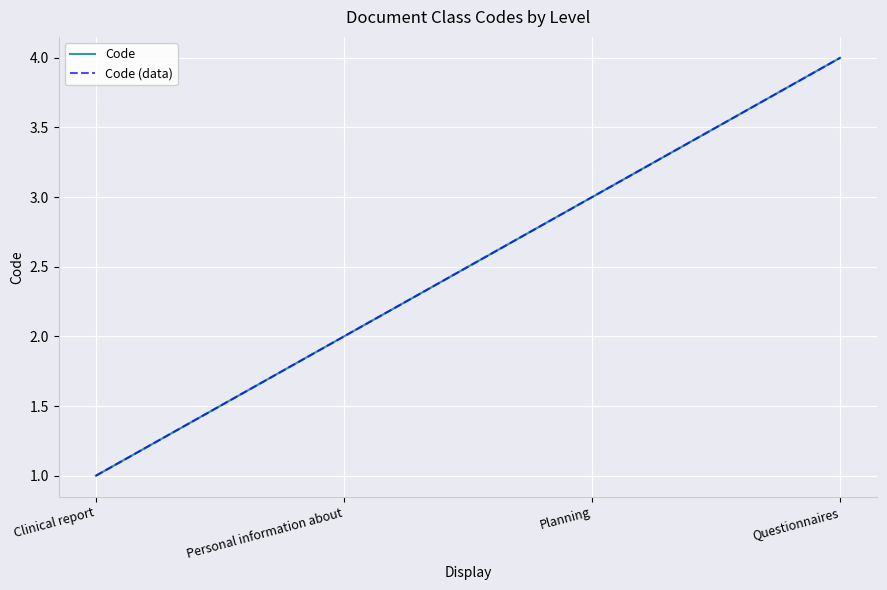

Which series has the largest range (max minus min)?

Code